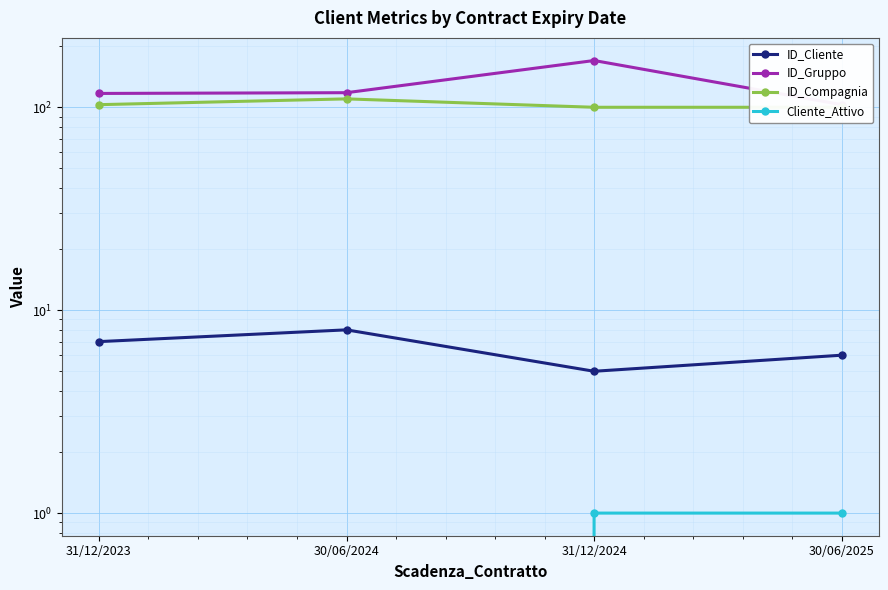

At which label is ID_Compagnia closest to 105?

31/12/2023